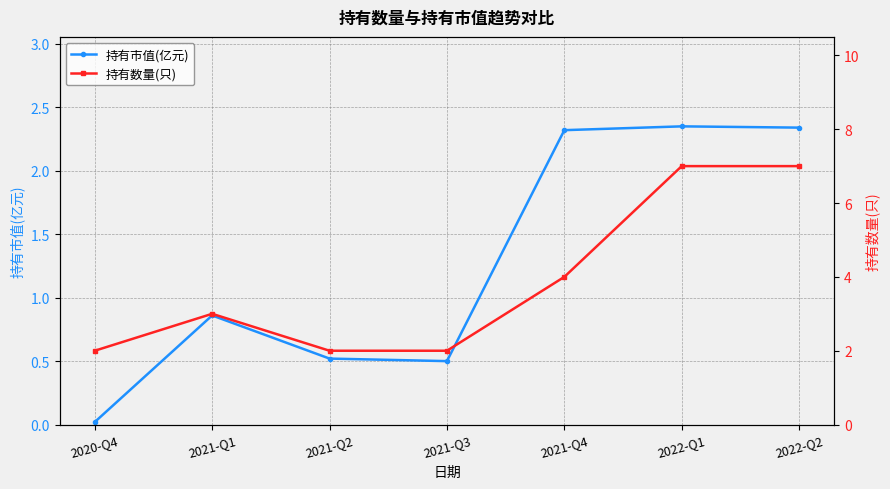

Is the value of 持有市值(亿元) at 2021-Q1 greater than the value of 持有数量(只) at 2021-Q4?

No